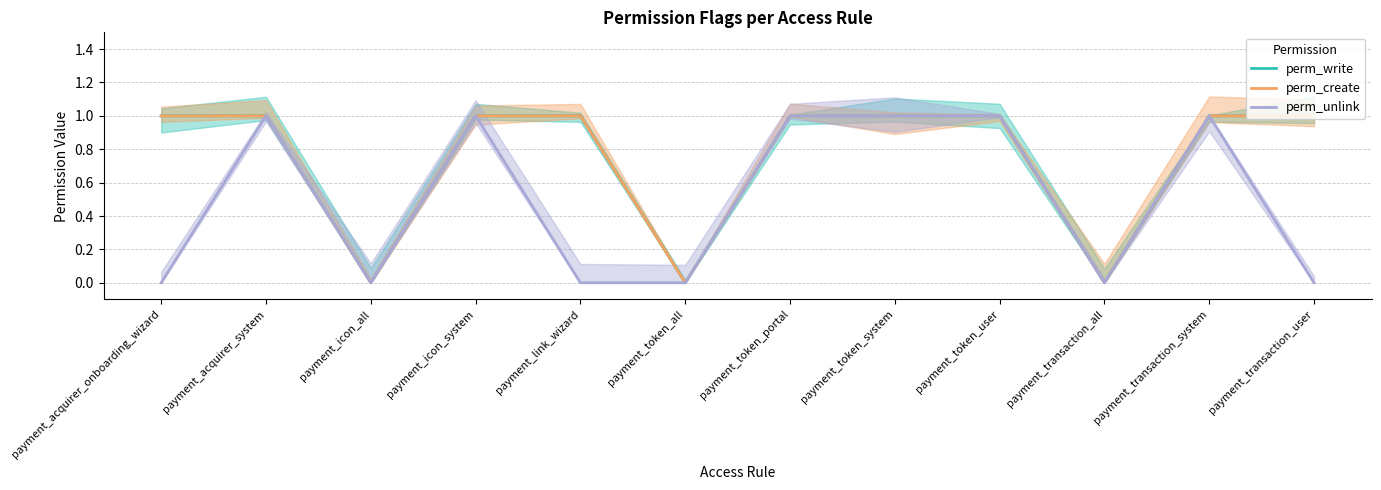

What are all the series names shown in the legend?

perm_write, perm_create, perm_unlink